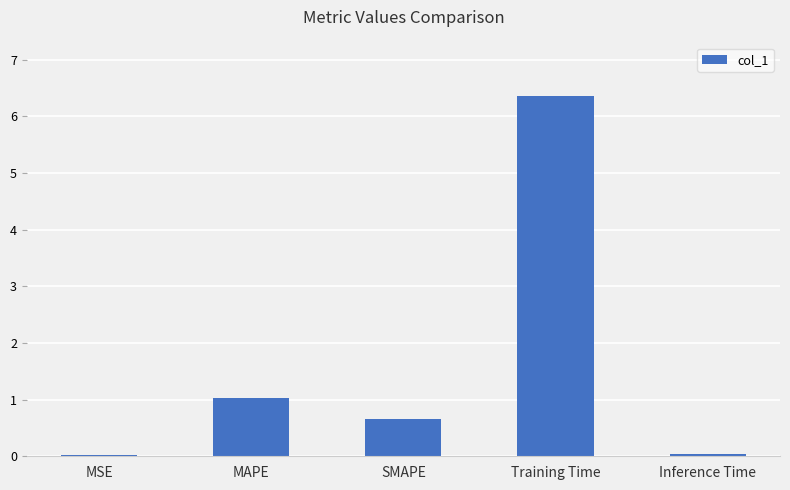

What is the label of the 4th bar from the left?

Training Time